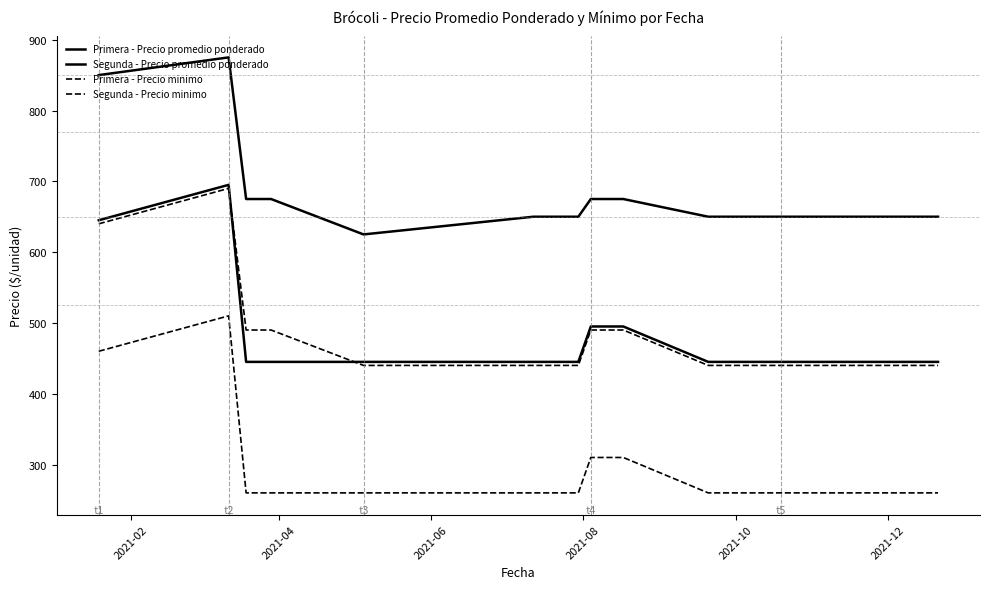

How many lines are shown in the chart?

4